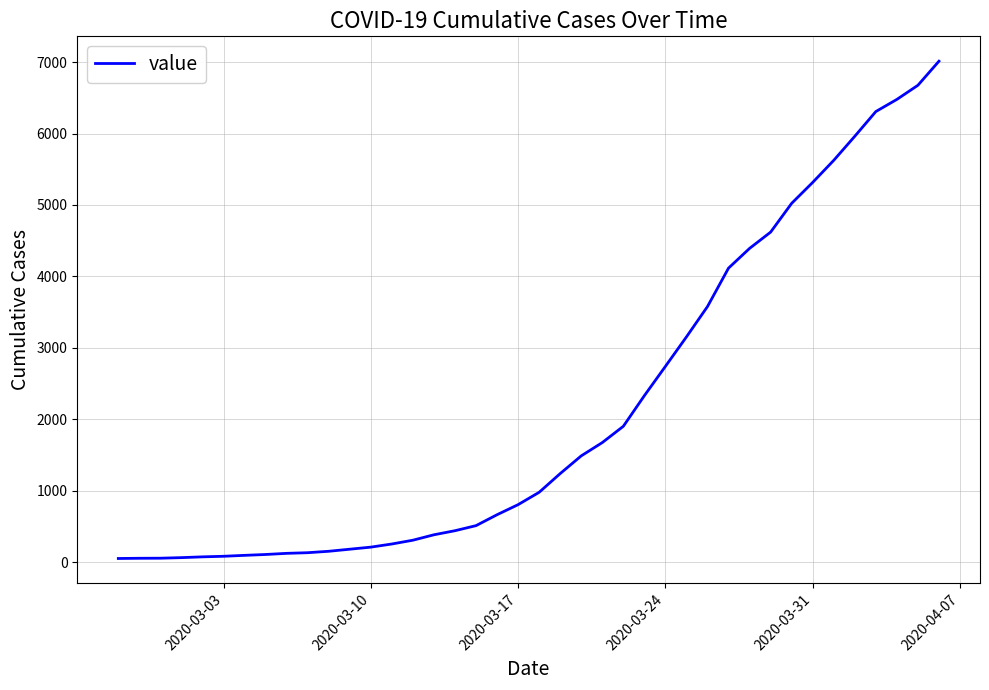

What is the maximum value shown in the chart?

7013